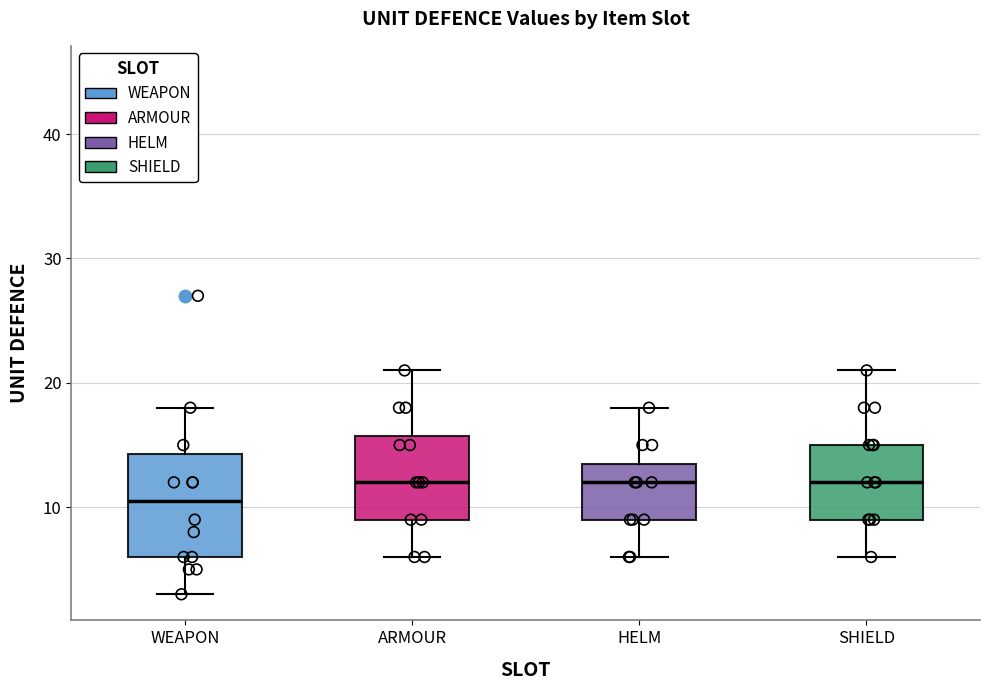

Reading left to right, read every box against the y-axis: the position of its median line, the range the box covers, and the ends of its whiskers. The values are not printed on the chart, so give them approximately, as read against the axis.

WEAPON: median 11, box 6 to 14, whiskers 3 to 18
ARMOUR: median 12, box 9 to 16, whiskers 6 to 21
HELM: median 12, box 9 to 14, whiskers 6 to 18
SHIELD: median 12, box 9 to 15, whiskers 6 to 21